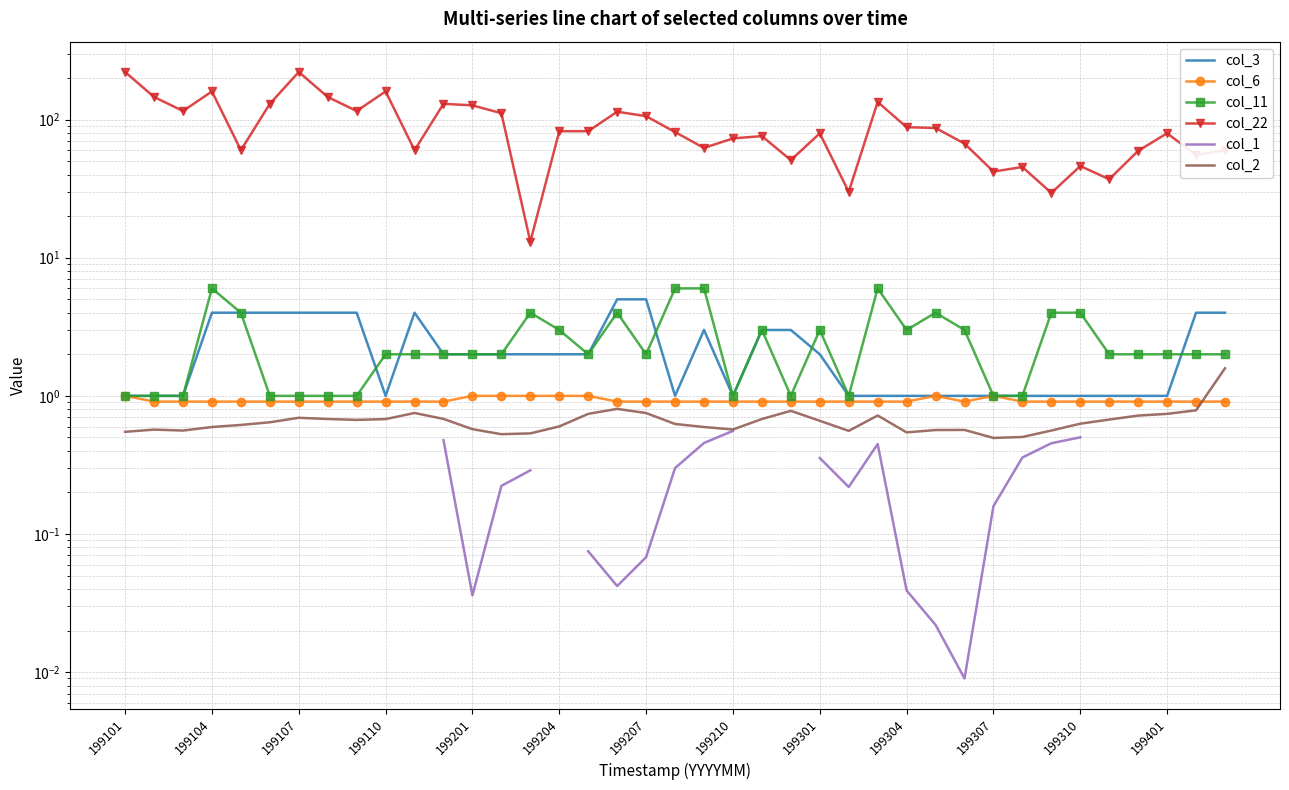

Count the col_6 values in the range 0 to 1.

39